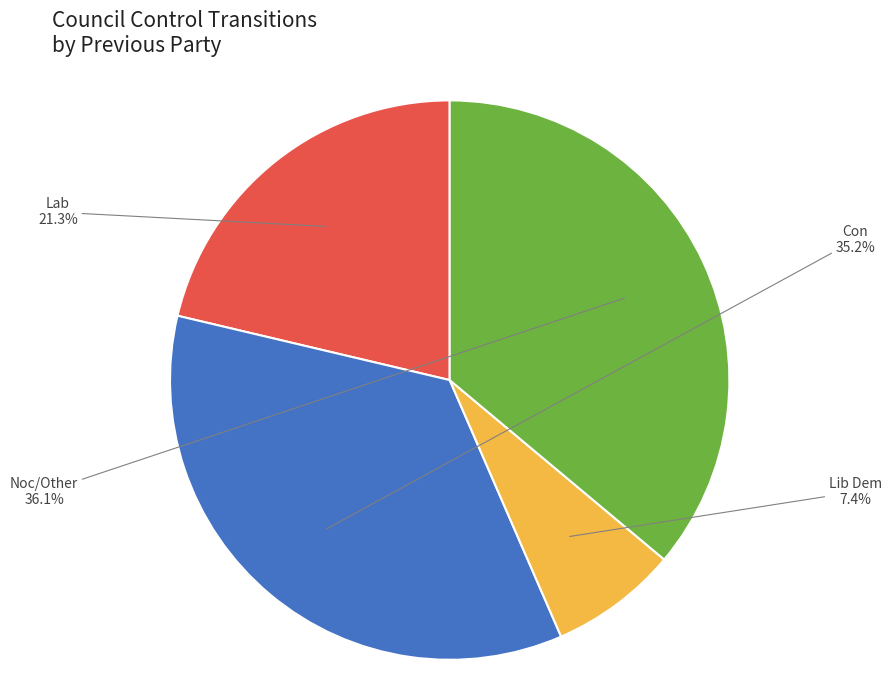

Does Noc/Other account for over 50% of the chart?

No